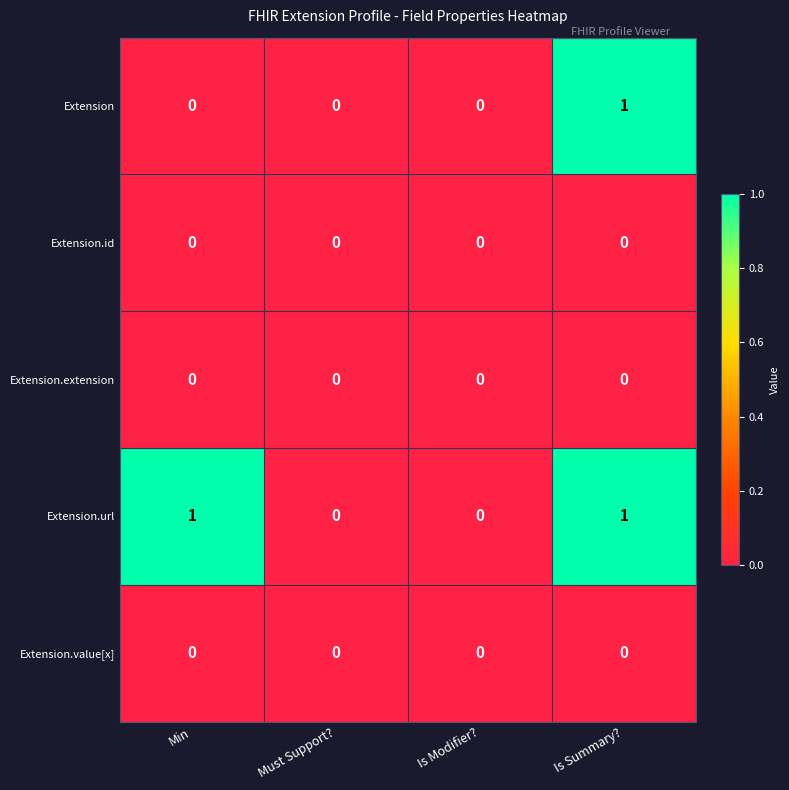

At which category is the sum across all series the highest?

Is Summary?